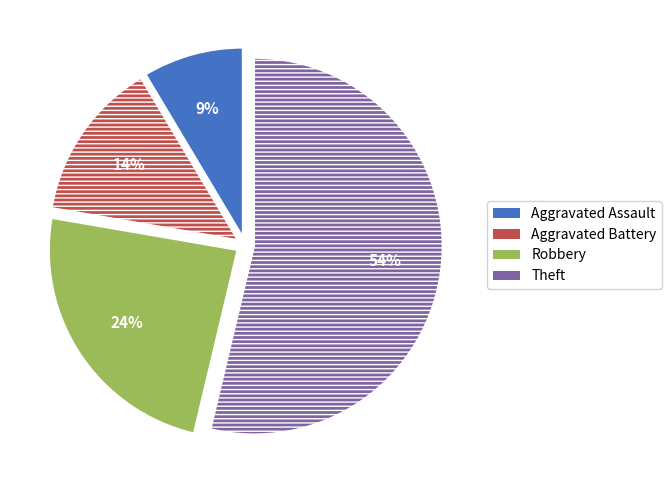

How many segments does this pie chart have?

4